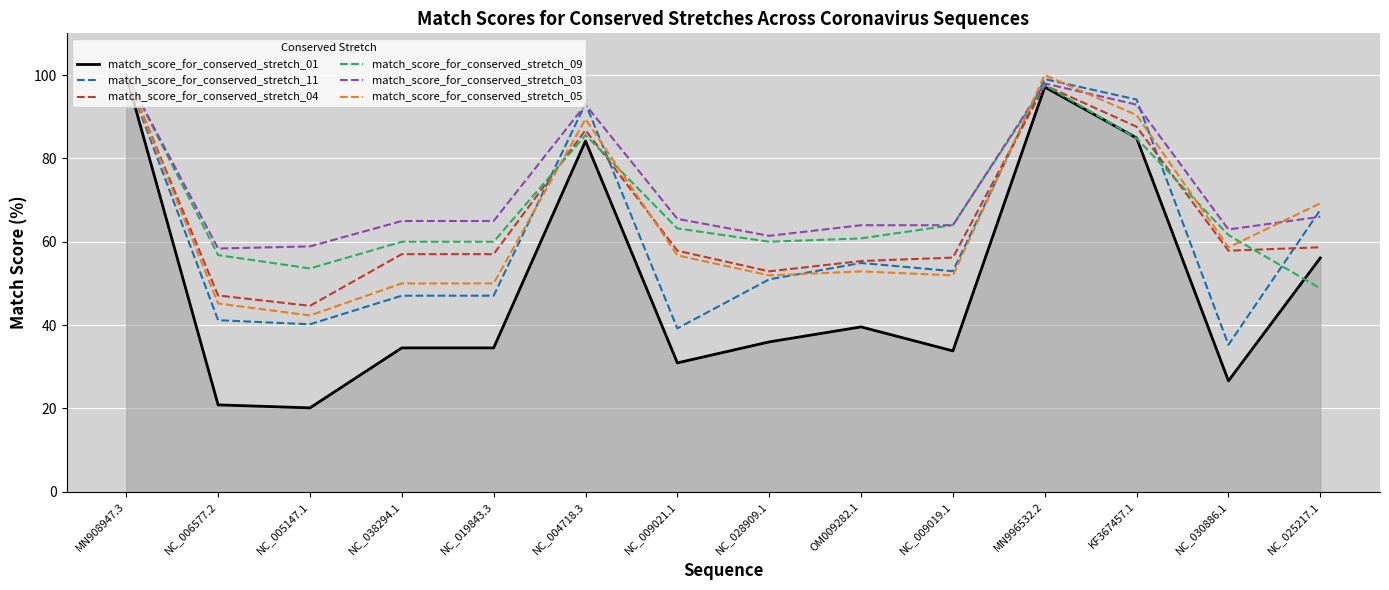

What position from the left is OM009282.1?

9